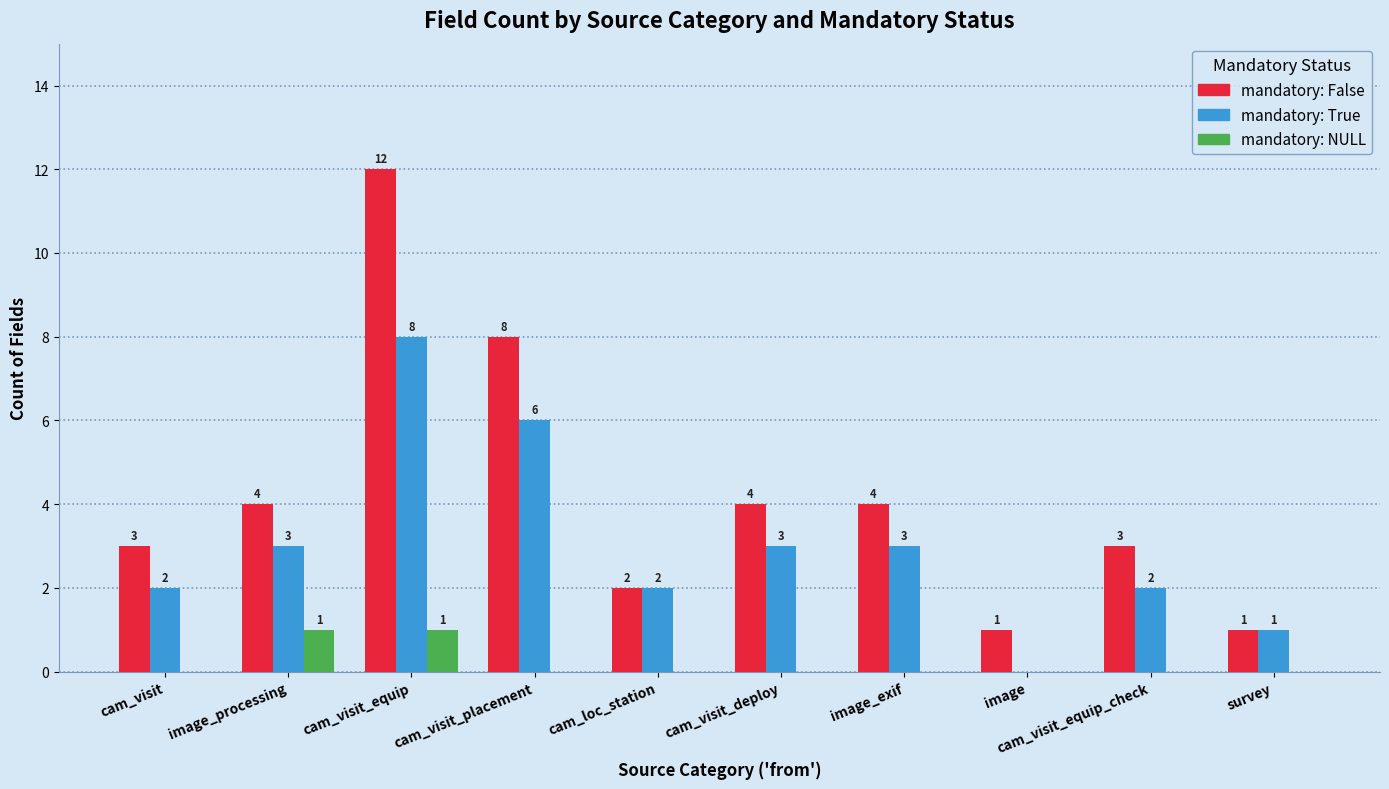

Reading right to left, list all the values displayed in this chart.

False: survey=1	cam_visit_equip_check=3	image=1	image_exif=4	cam_visit_deploy=4	cam_loc_station=2	cam_visit_placement=8	cam_visit_equip=12	image_processing=4	cam_visit=3
True: survey=1	cam_visit_equip_check=2	image=0	image_exif=3	cam_visit_deploy=3	cam_loc_station=2	cam_visit_placement=6	cam_visit_equip=8	image_processing=3	cam_visit=2
NULL: survey=0	cam_visit_equip_check=0	image=0	image_exif=0	cam_visit_deploy=0	cam_loc_station=0	cam_visit_placement=0	cam_visit_equip=1	image_processing=1	cam_visit=0